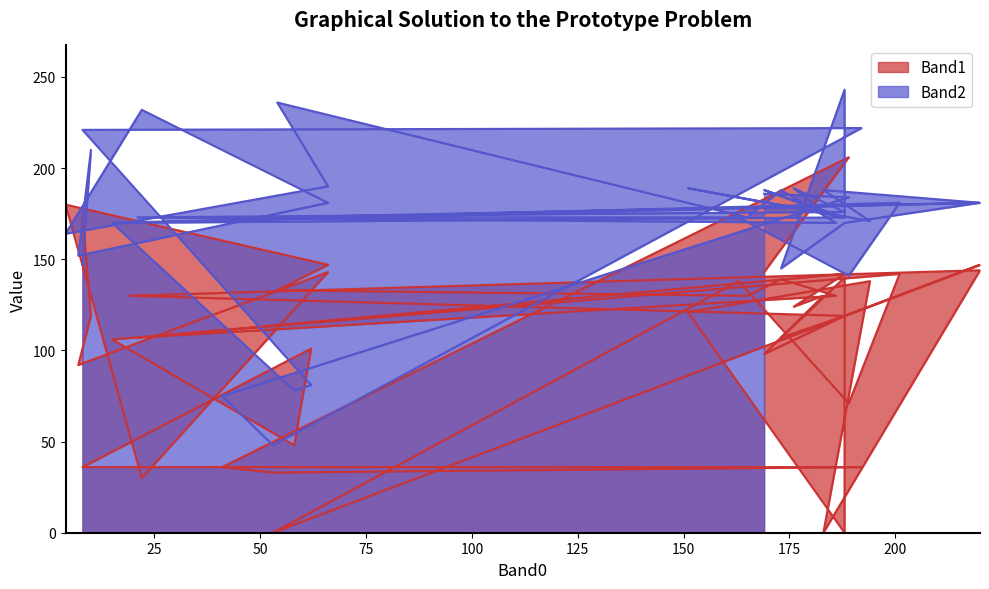

Which category has the lowest value in the Band2 series?

53